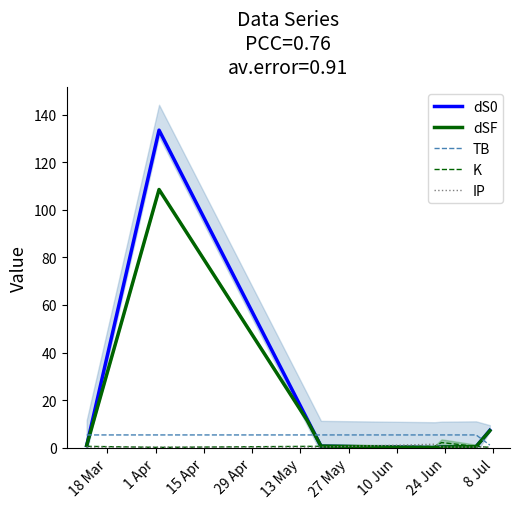

What is the maximum value for dSF?

108.5